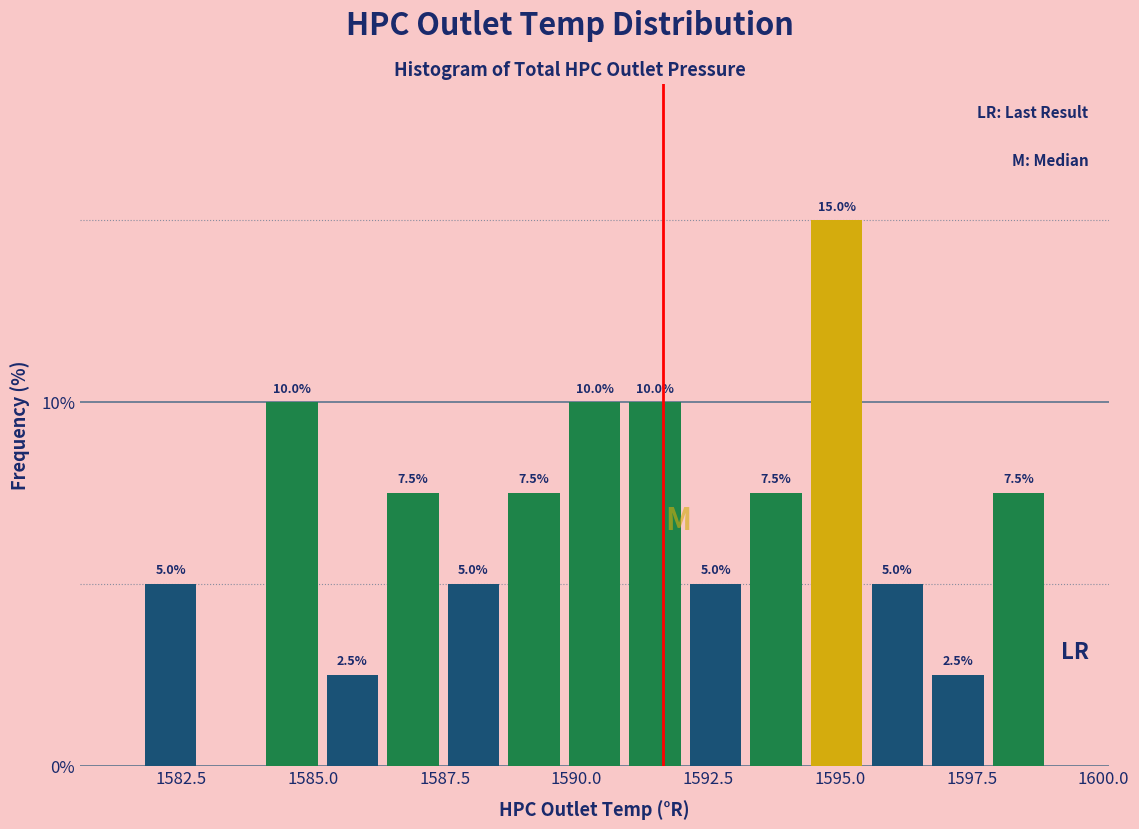

Around what value on the x-axis is the tallest bar? Give the approximate position of its centre, as read against the axis.

1595.0